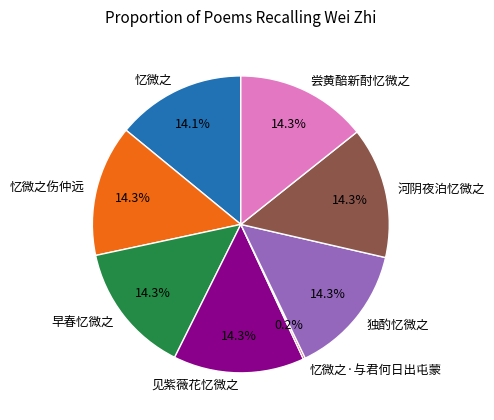

Is there a majority slice in this chart?

No